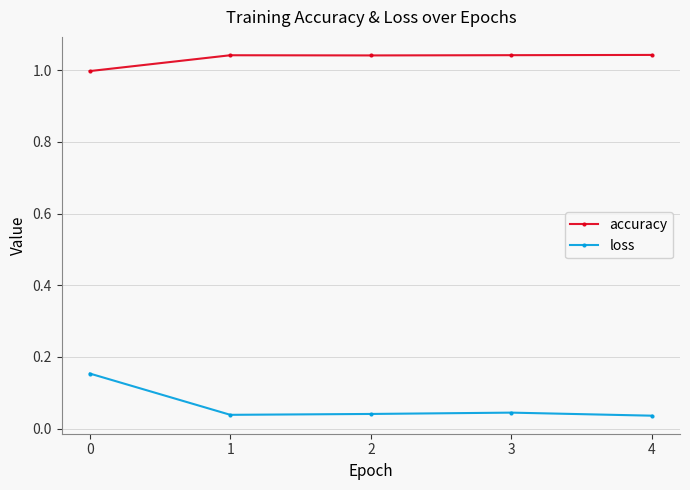

What is the difference between the maximum and minimum values in the loss series?

0.1